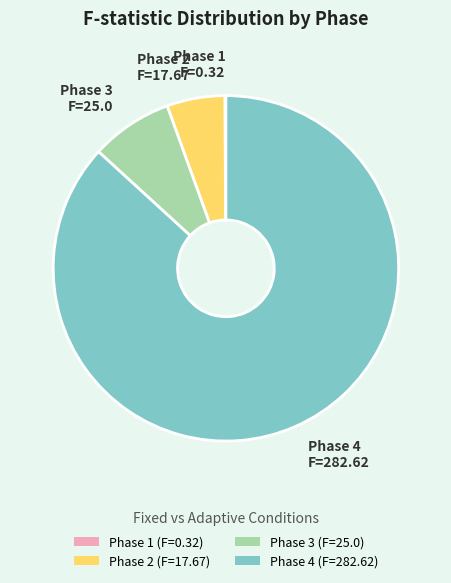

Does Phase 4 (F=282.62) account for over 50% of the chart?

Yes